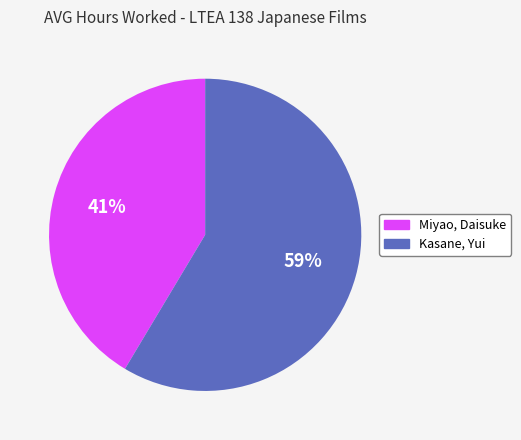

Do Kasane, Yui and Miyao, Daisuke together represent more than half of the pie?

Yes